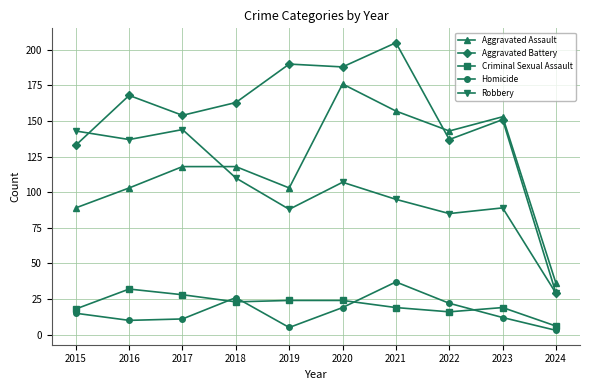

What are all the series names shown in the legend?

Aggravated Assault, Aggravated Battery, Criminal Sexual Assault, Homicide, Robbery